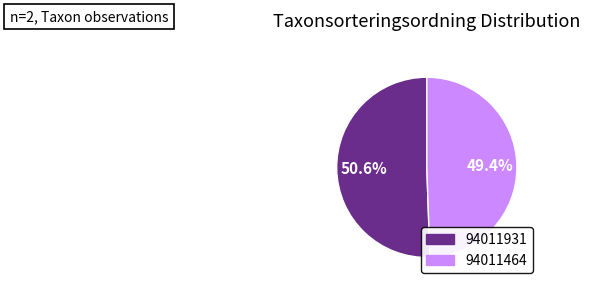

Does any single category account for the majority?

Yes